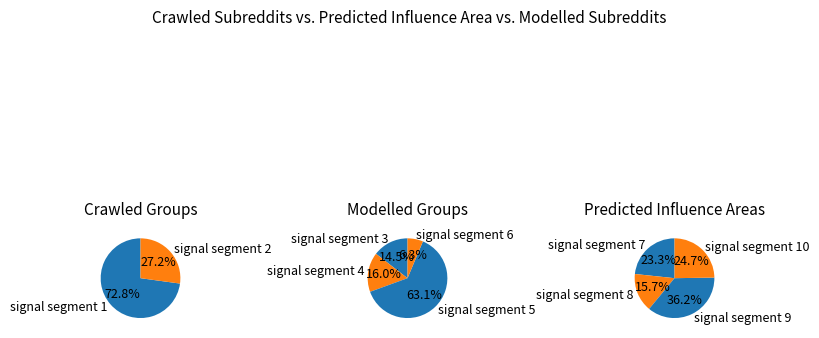

How many slices are in this pie chart?

10